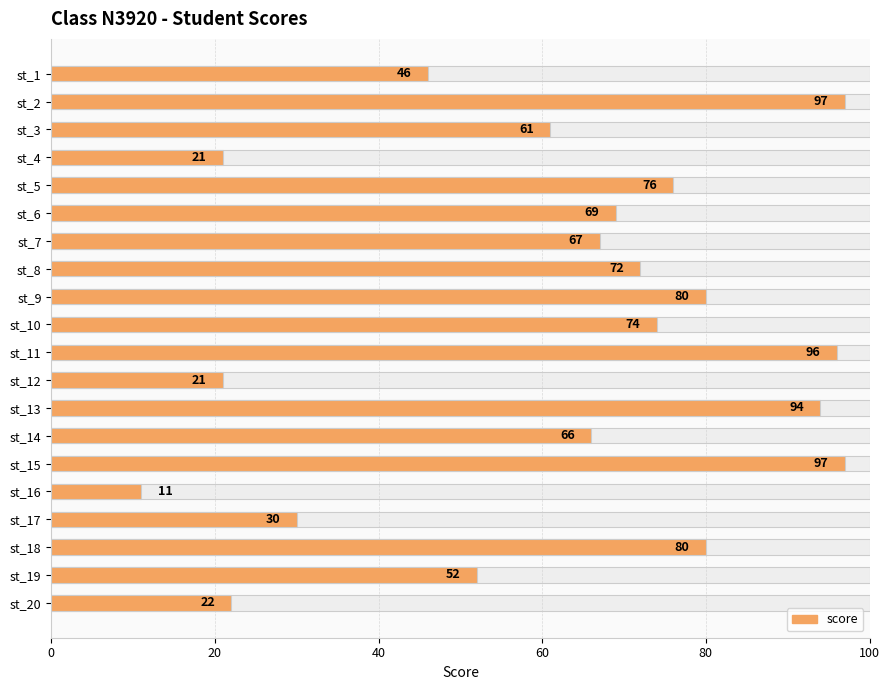

Does the chart contain stacked bars?

No